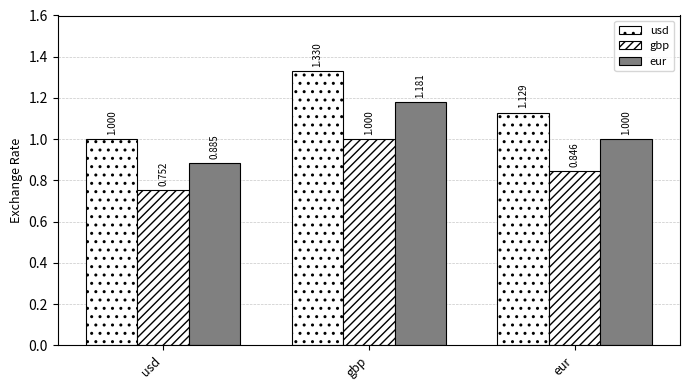

What position from the right is gbp?

2